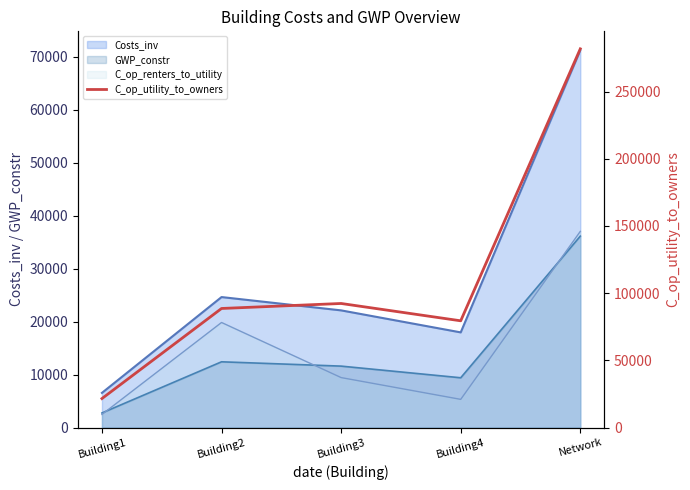

What is the value of the 3rd point from the left?

92295.3